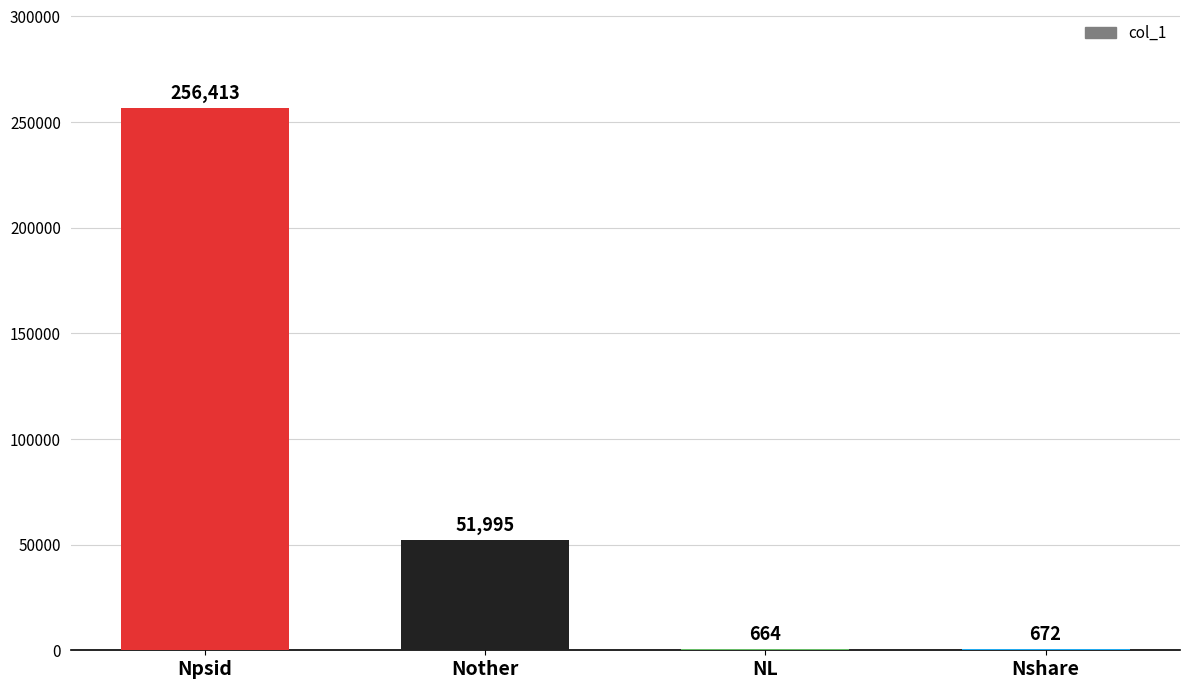

At which label does the data first exceed 51995?

Npsid